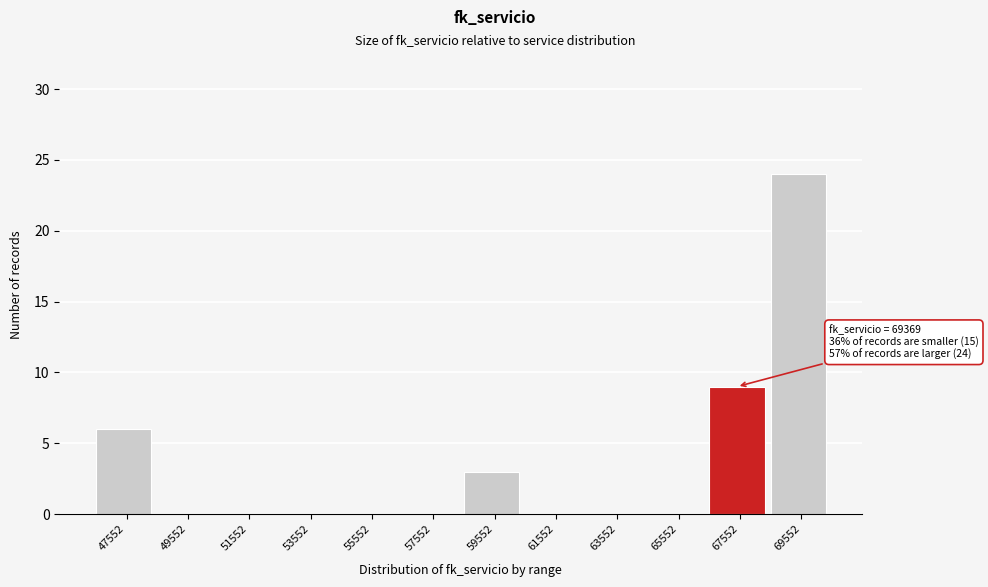

Reading right to left, extract all data points from this chart.

69552=24	67552=9	65552=0	63552=0	61552=0	59552=3	57552=0	55552=0	53552=0	51552=0	49552=0	47552=6